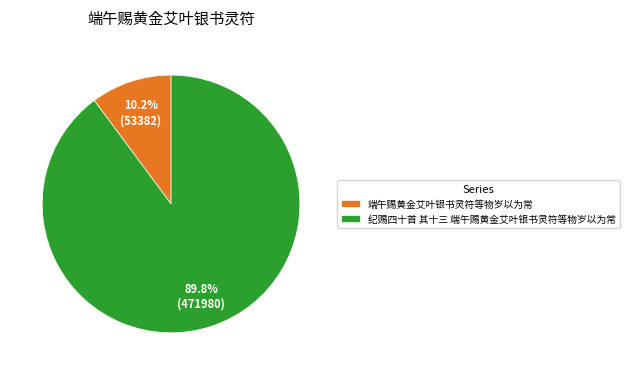

Which category has the biggest portion of the pie?

纪赐四十首 其十三 端午赐黄金艾叶银书灵符等物岁以为常